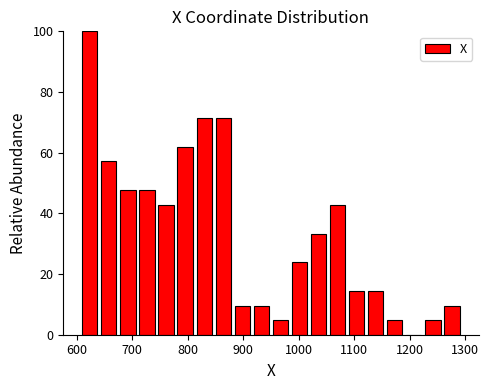

Read against the x-axis, roughly where is the centre of the tallest bar?

620